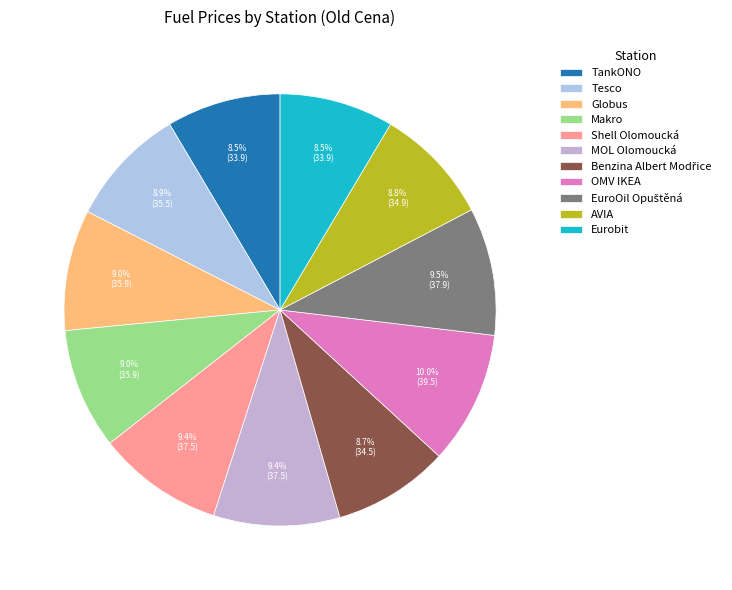

True or false: Tesco accounts for 1% of the total.

False